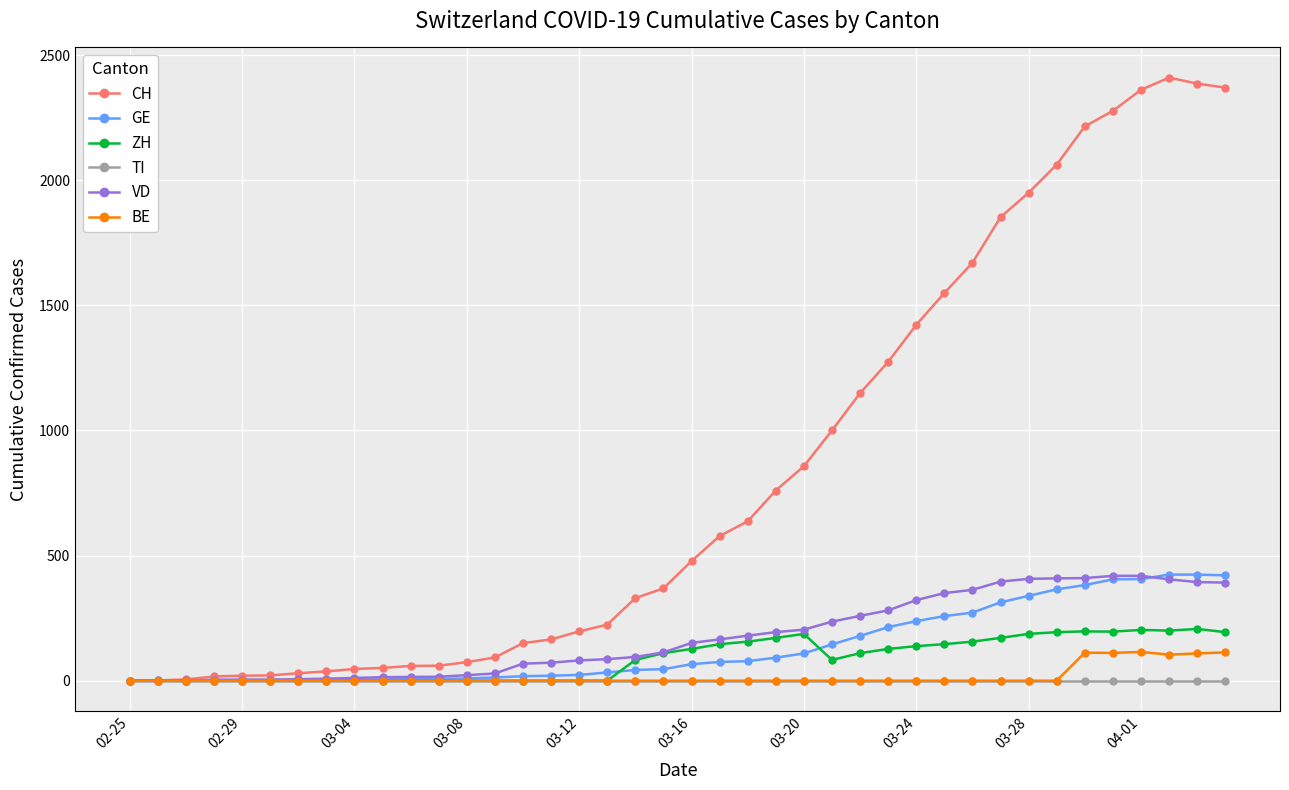

Which series has the widest spread of values?

CH